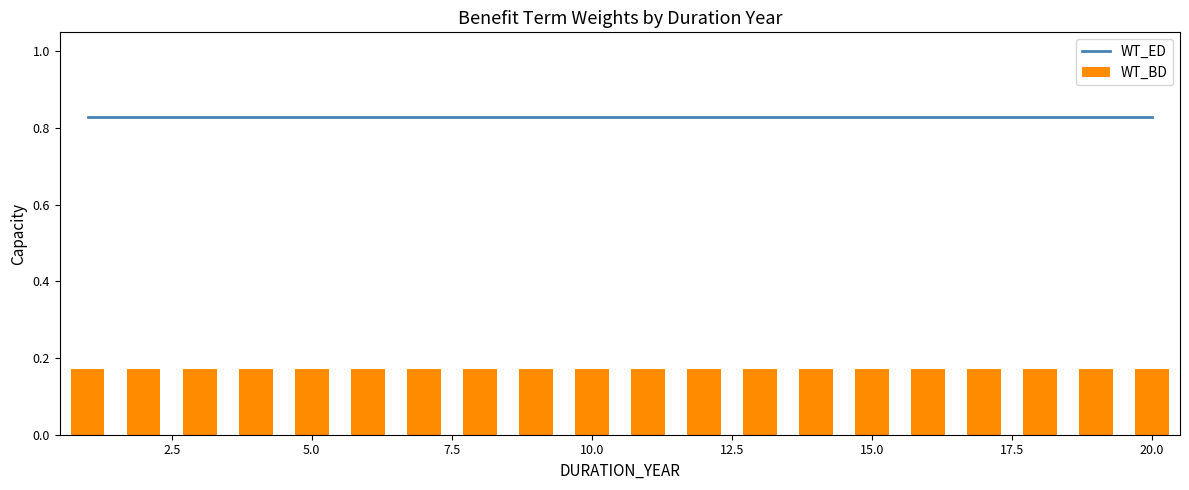

What is the minimum value for WT_ED?

0.8